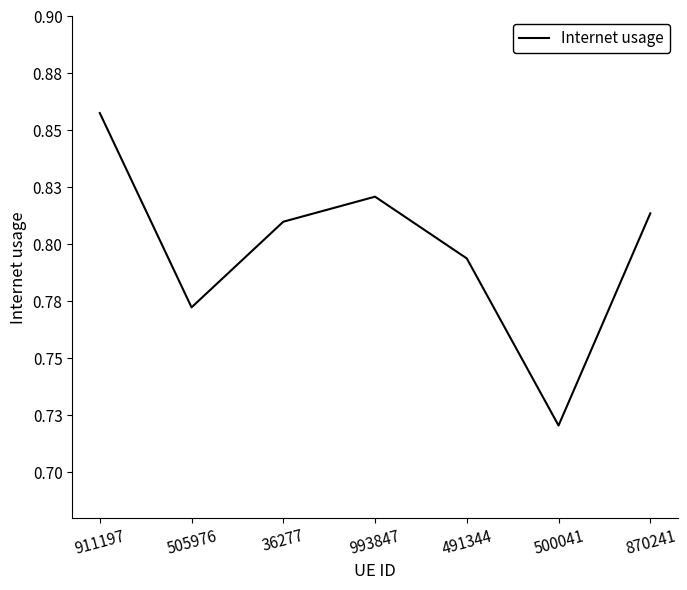

How many interior local peaks (higher than both neighbors) does the data have?

1